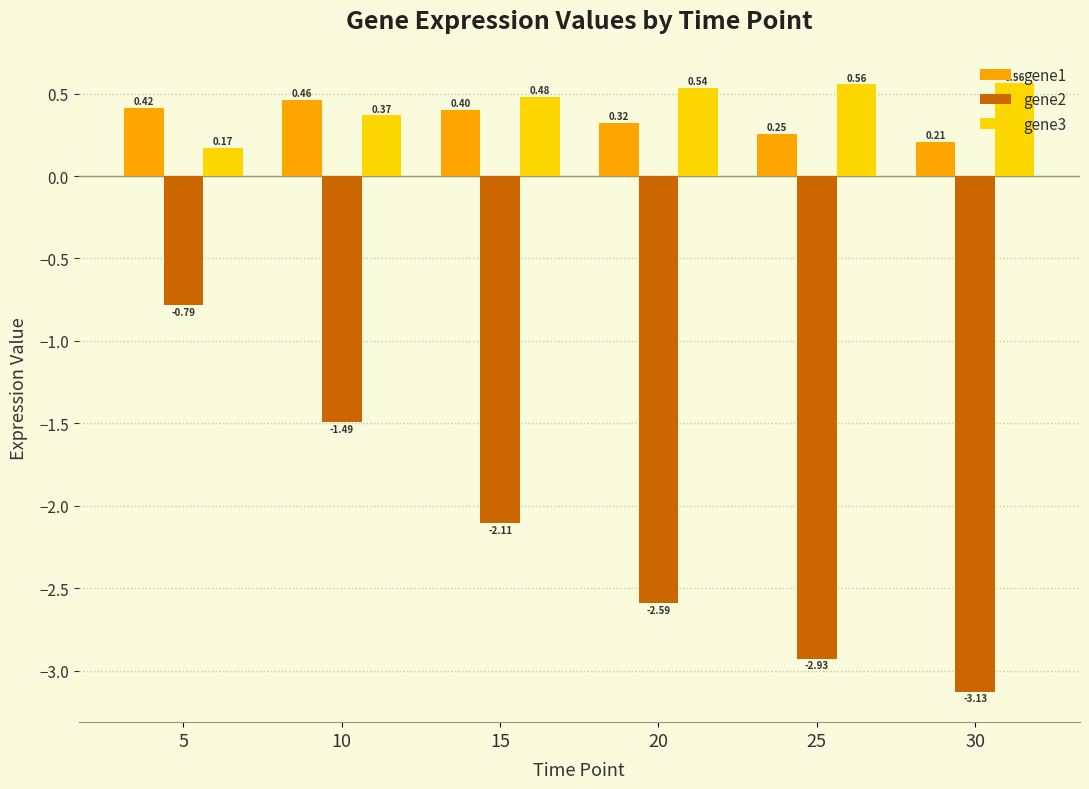

What are all the series names shown in the legend?

gene1, gene2, gene3